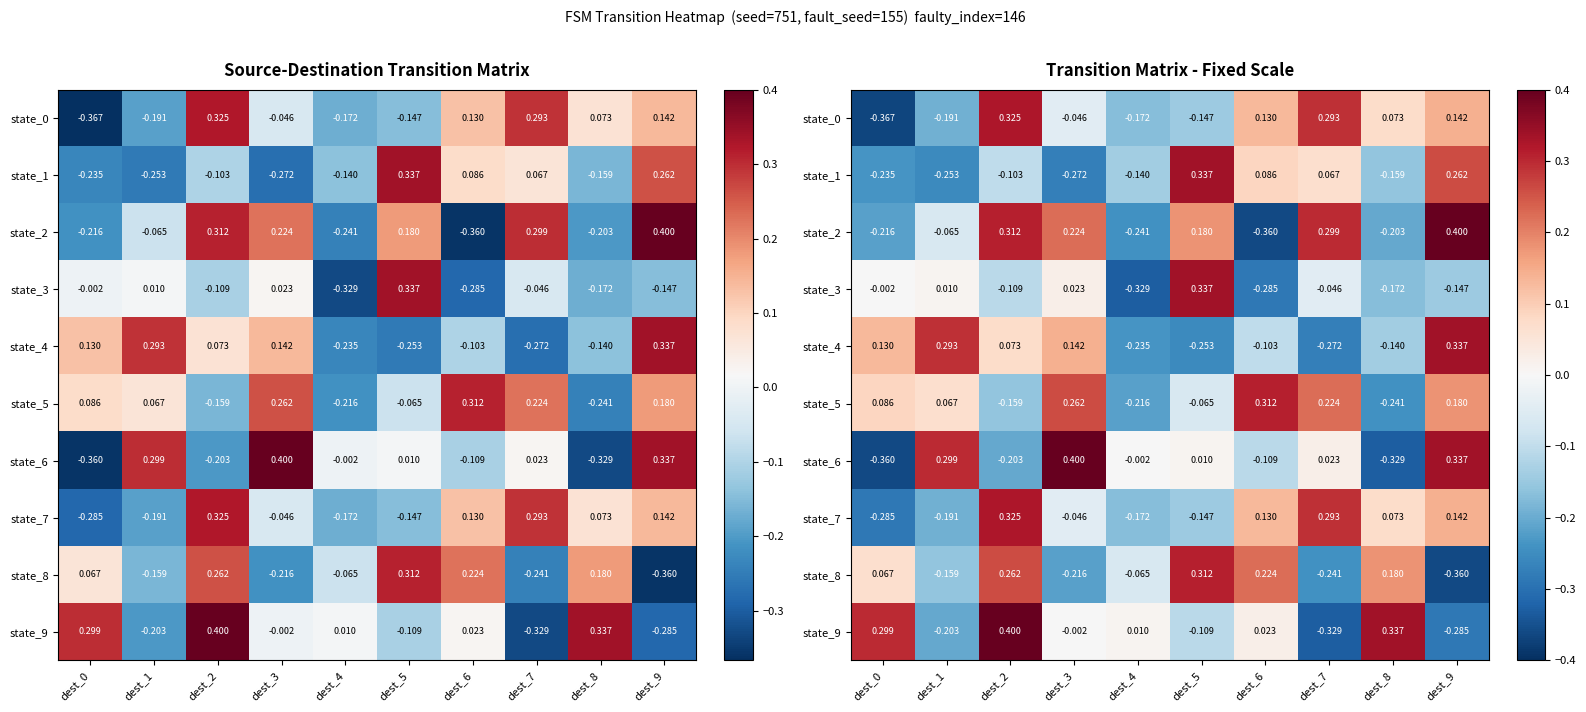

At which label is state_2 closest to 0?

dest_1